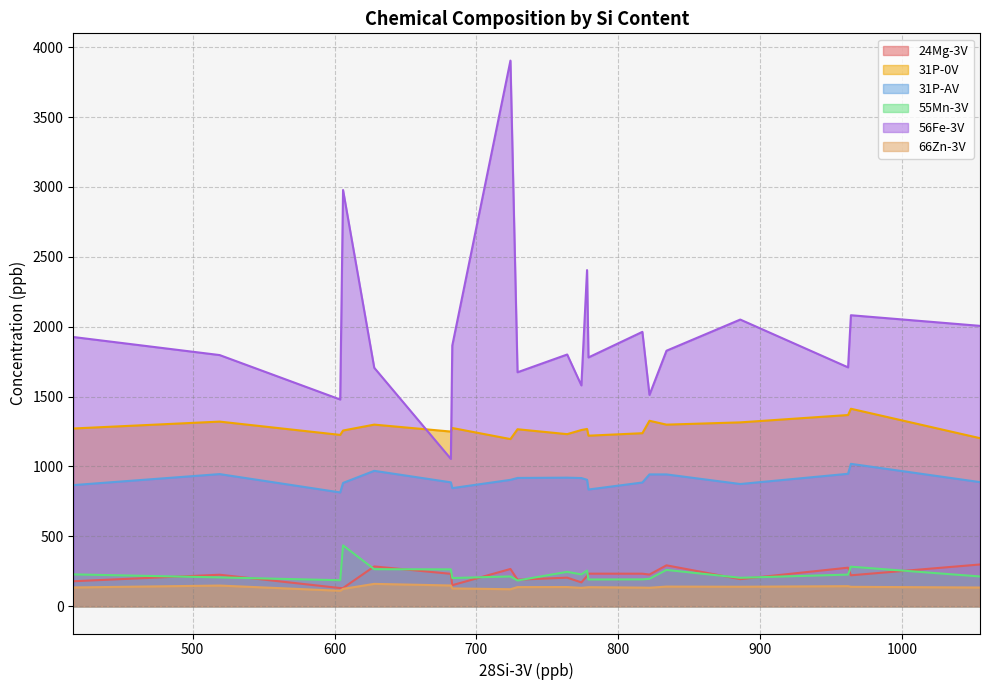

Rank the series by their maximum value, from lowest to highest.

66Zn-3V, 24Mg-3V, 55Mn-3V, 31P-AV, 31P-0V, 56Fe-3V